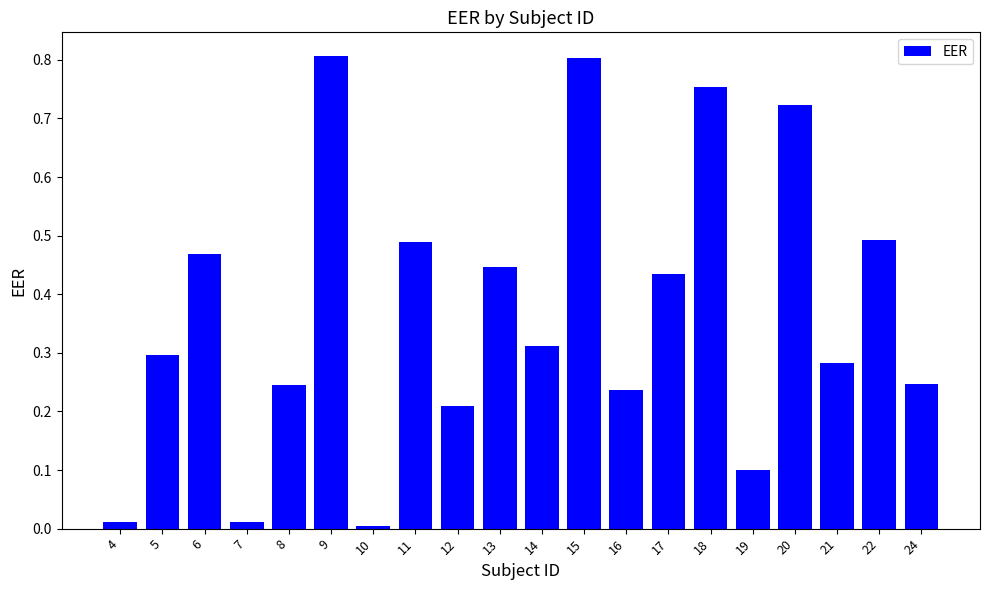

The chart shows a value of 0.1 at 16. True or false?

False